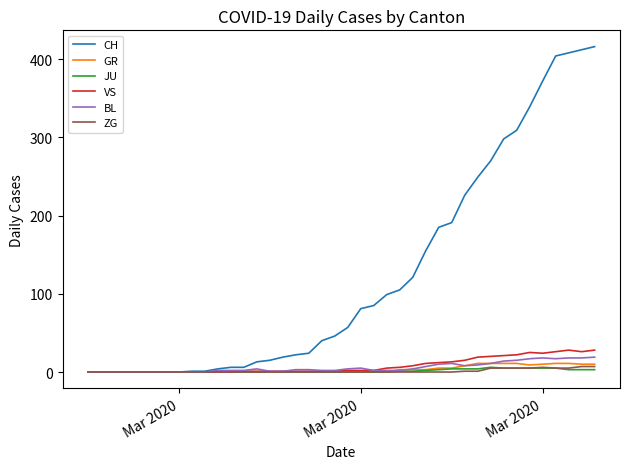

Which series has the widest spread of values?

CH